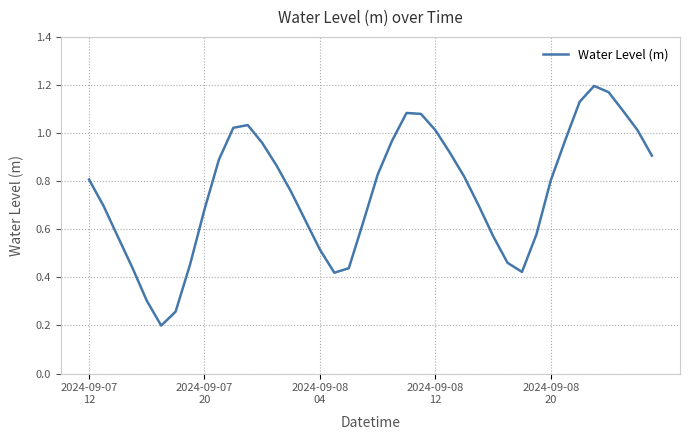

What is the average value?

0.8